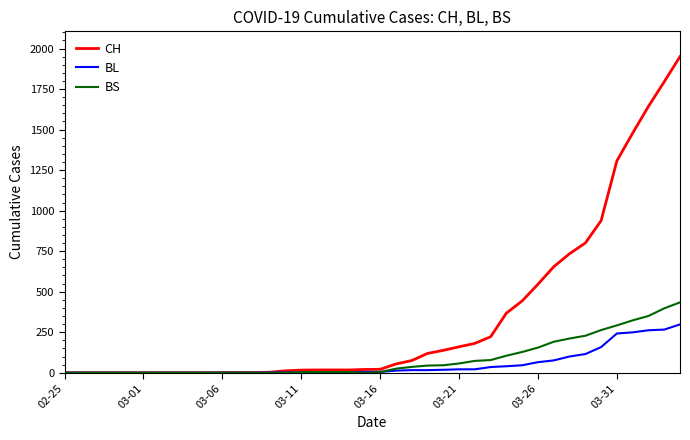

What is the difference between the maximum and minimum values in the BL series?

298